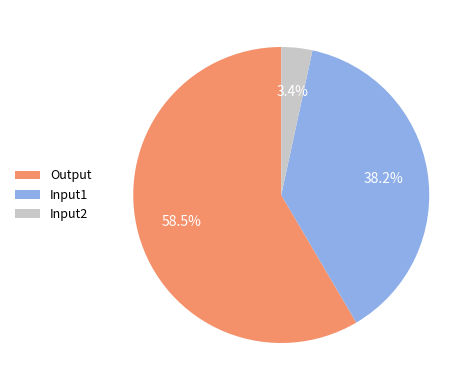

Count the number of slices in the pie.

3